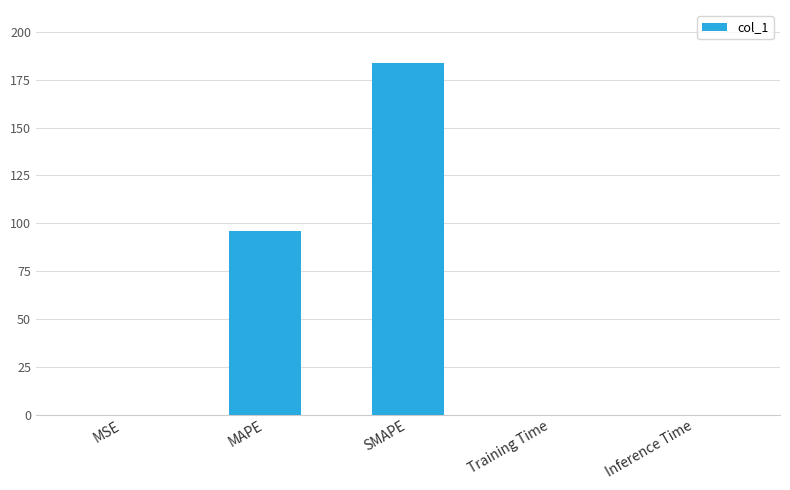

Count the number of categories in the chart.

5